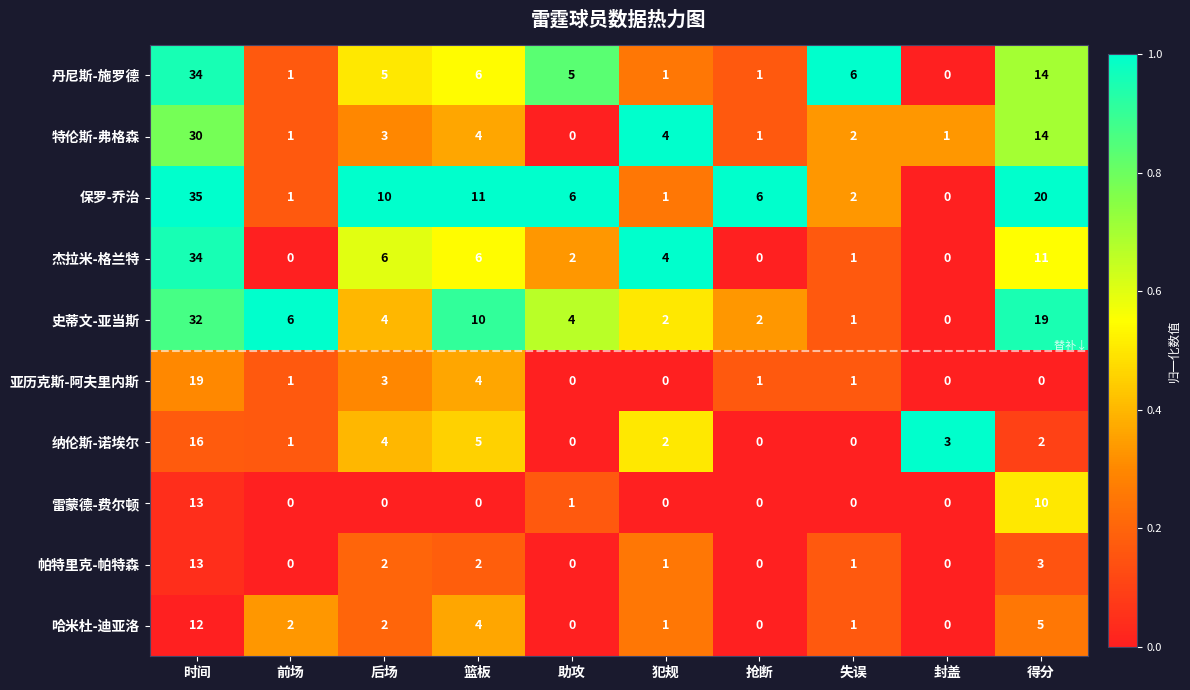

Count the number of categories in the chart.

10